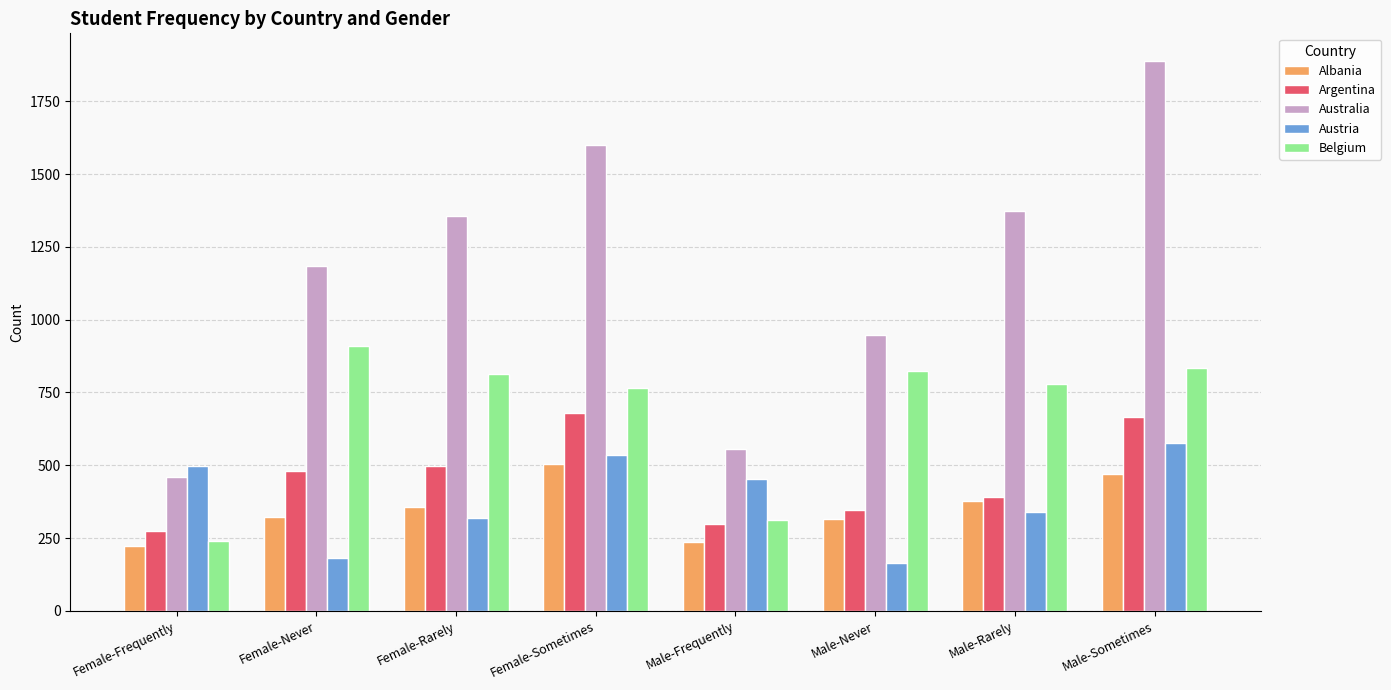

Is it true that Austria equals 341 at Male-Rarely?

True